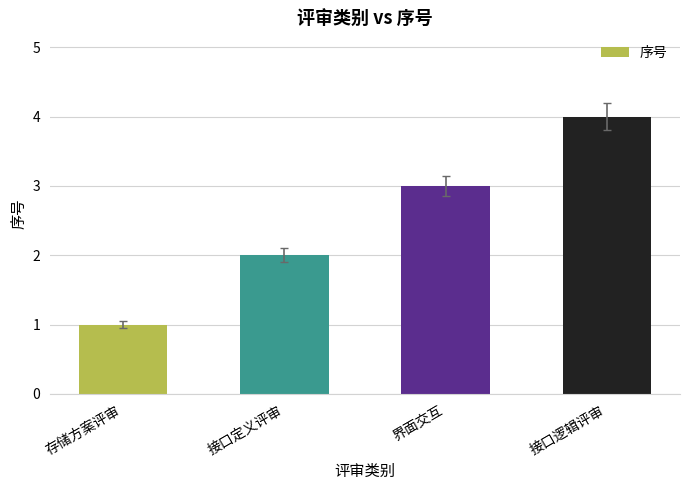

What is the label of the 4th bar from the left?

接口逻辑评审